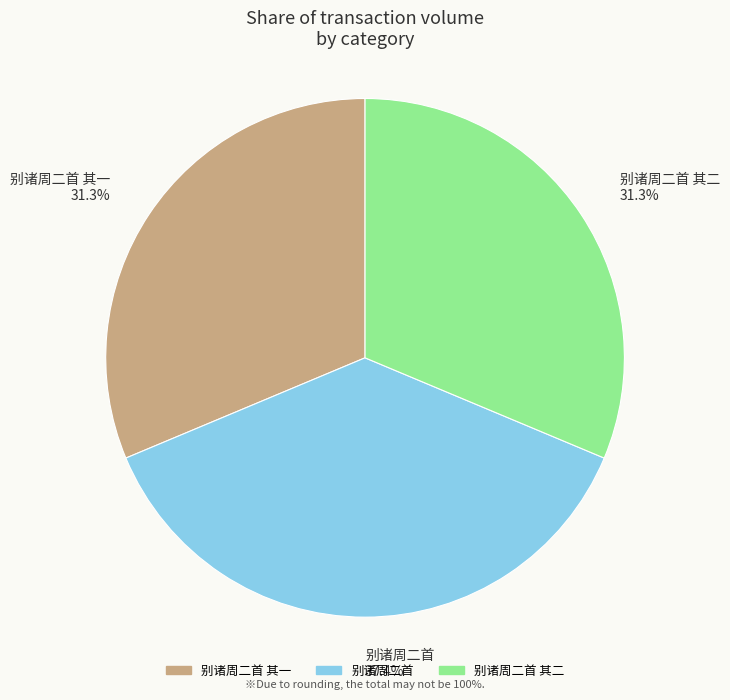

Combined, what portion of the pie is 别诸周二首 其一 and 别诸周二首 其二?

62.6%